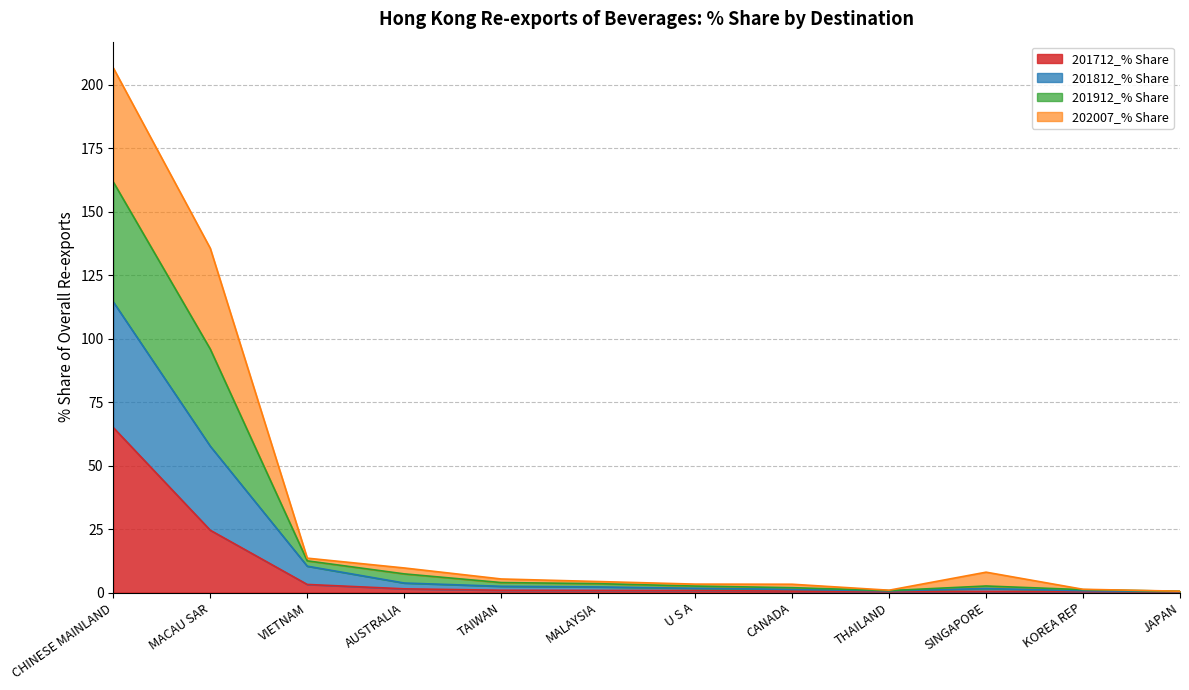

The value of 201712_% Share at KOREA REP is 0.4. True or false?

True